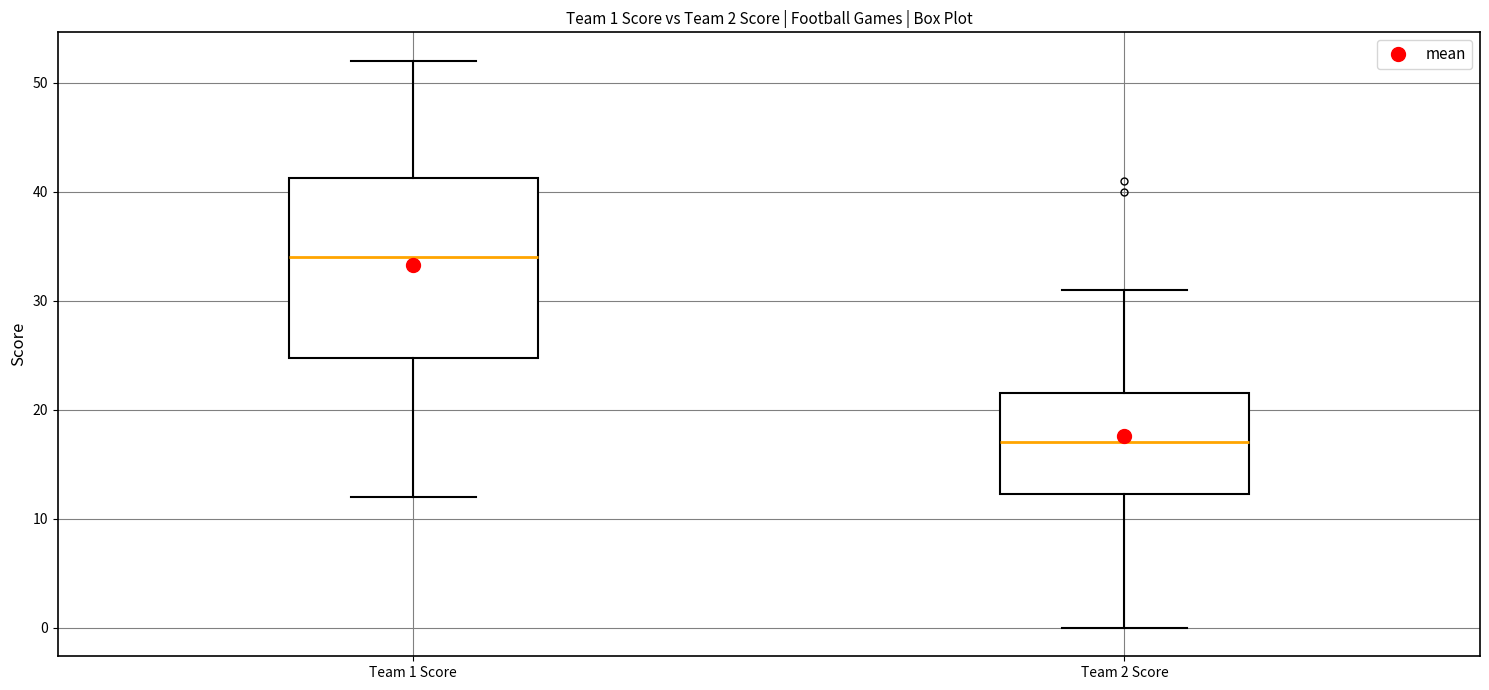

Which box is the tallest, from its lower edge to its upper edge?

Team 1 Score